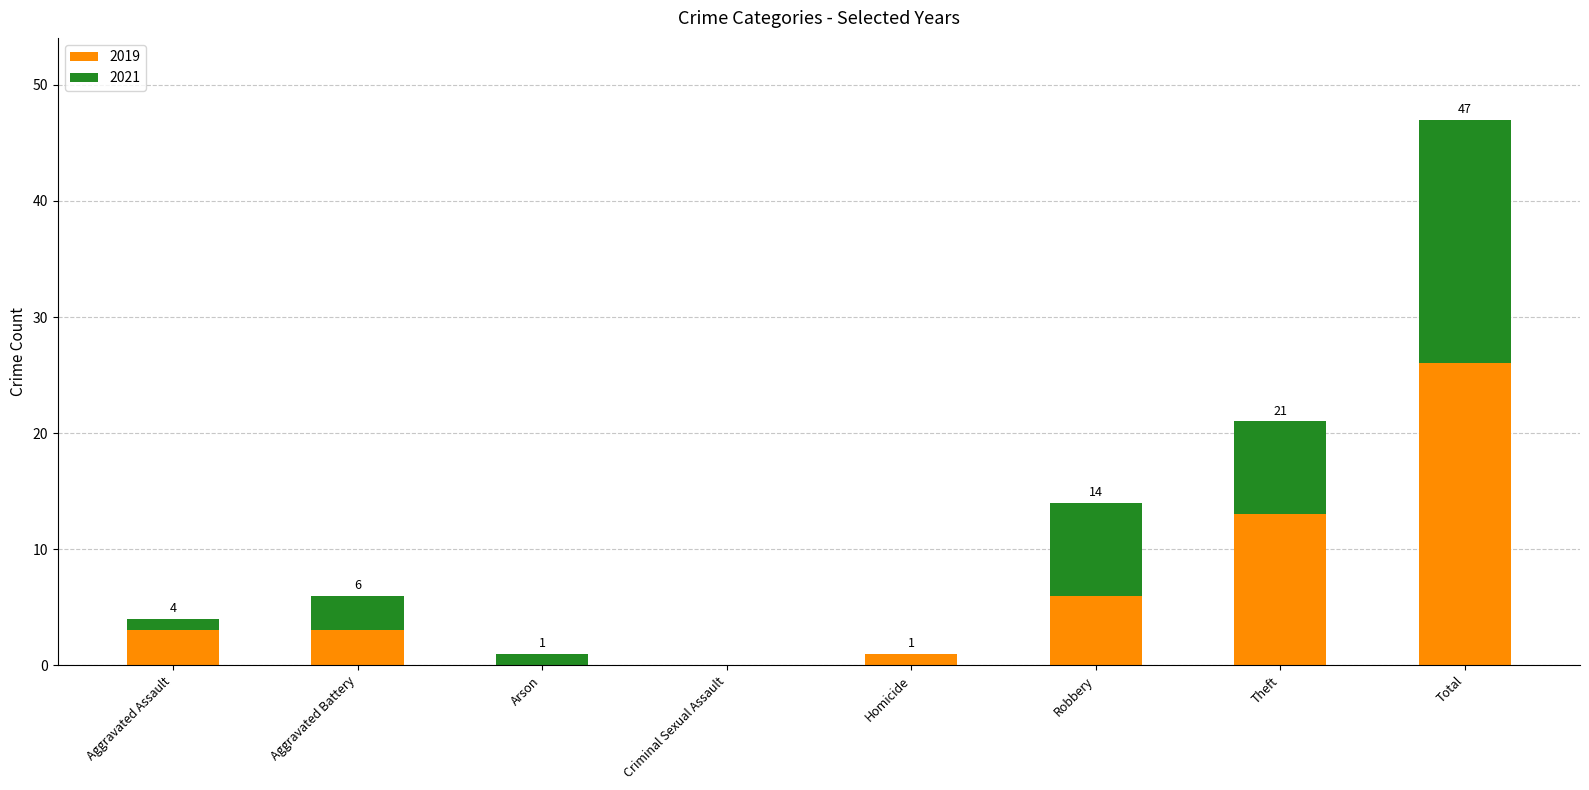

What are all the series names shown in the legend?

2019, 2021